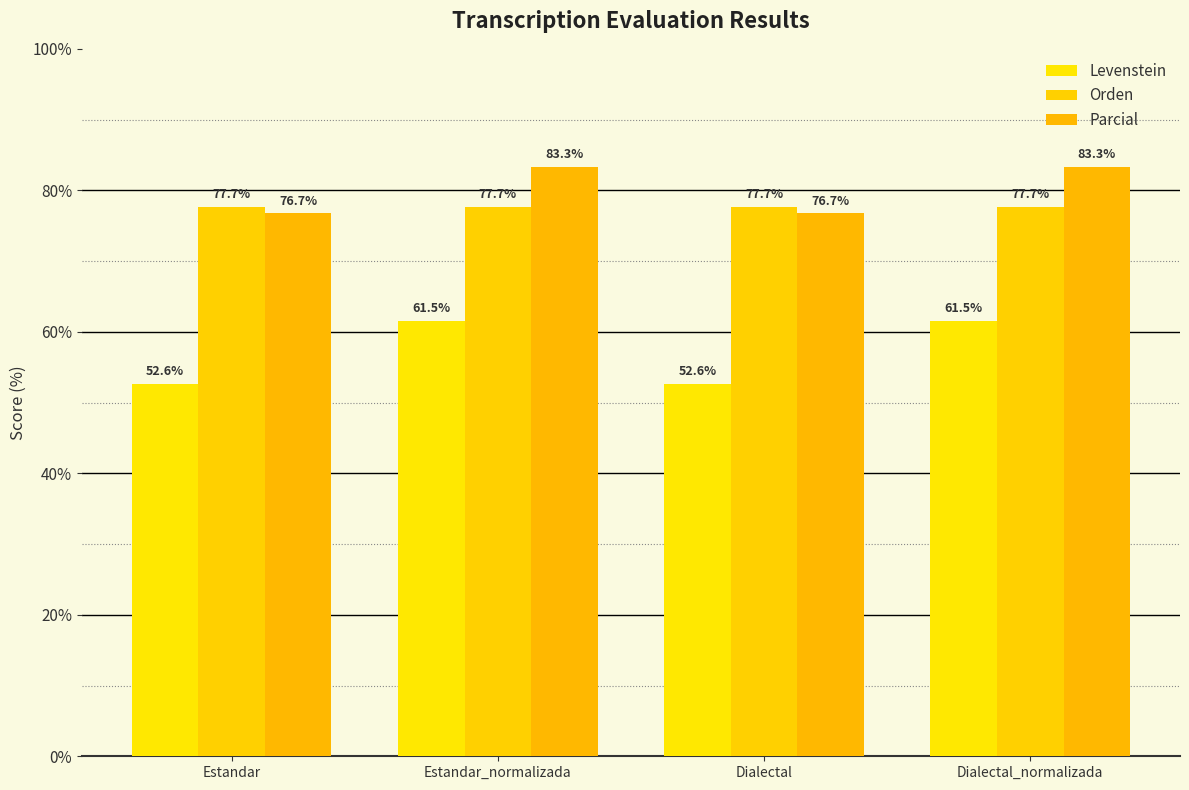

At how many categories does at least one series exceed 61?

4